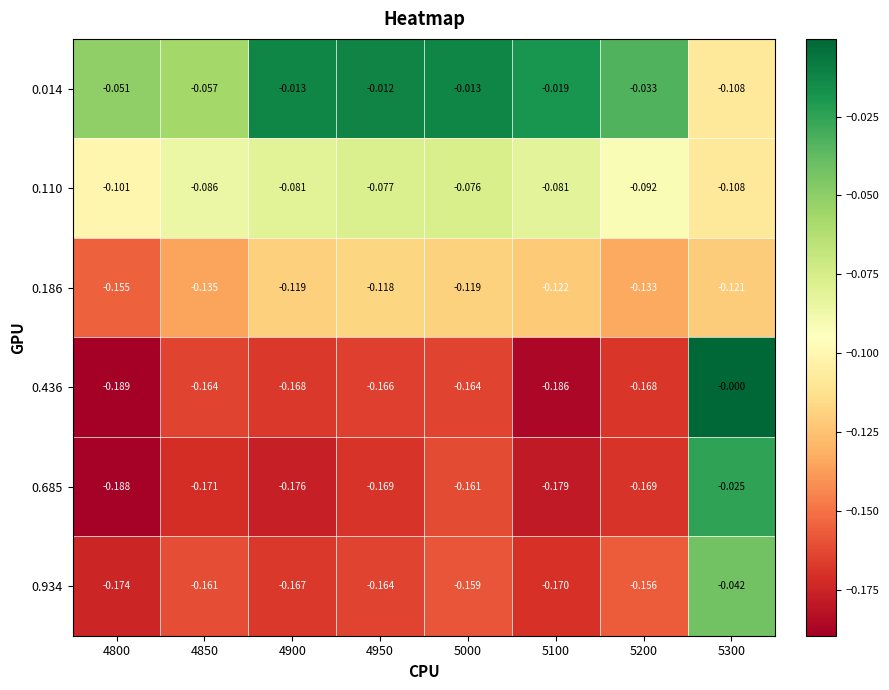

Is the value of 0.014 at 5000 greater than the value of 0.934 at 5300?

Yes